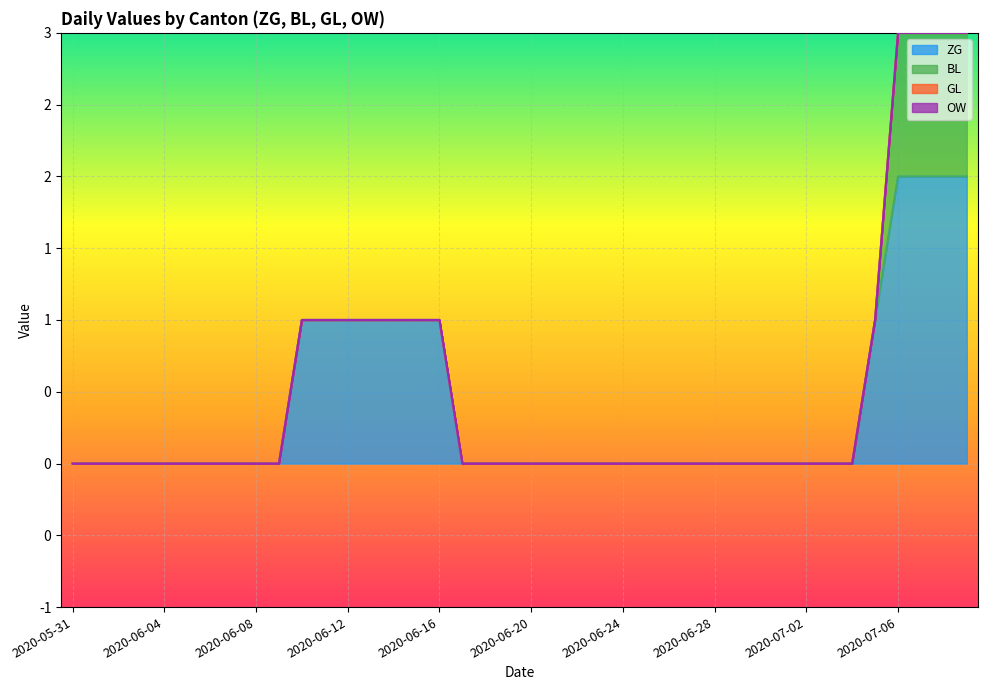

Does the chart display data point markers on the line(s)?

No